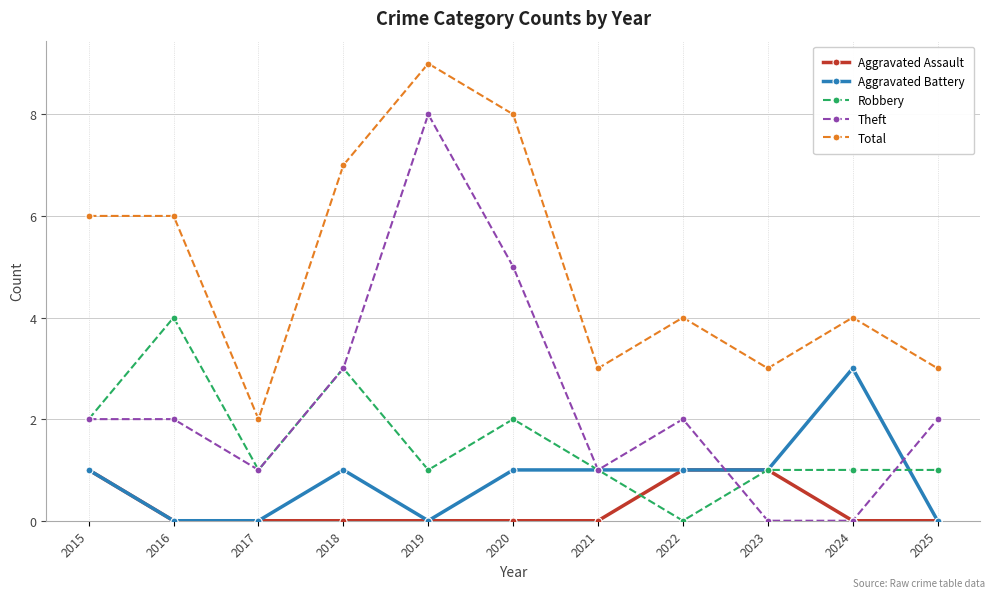

What is the average value of the Robbery series?

2